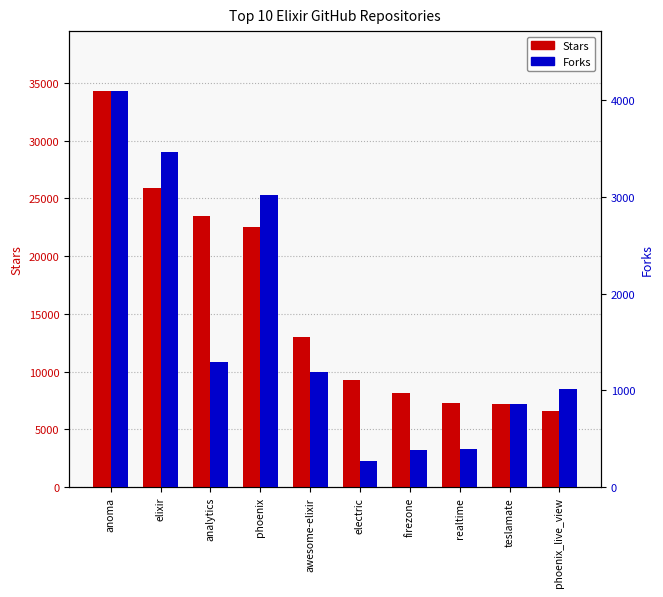

Which has a higher value, anoma or phoenix_live_view?

anoma